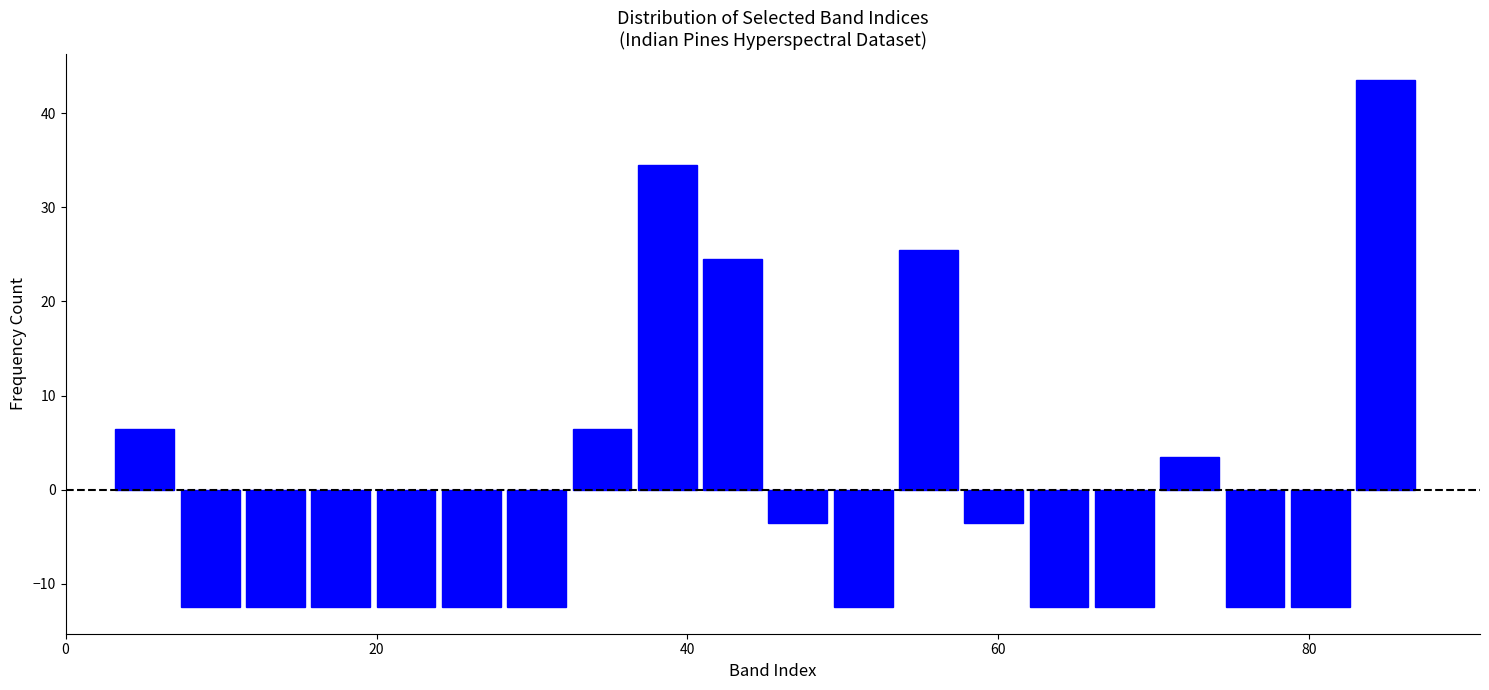

Read against the x-axis, roughly where is the centre of the tallest bar?

84